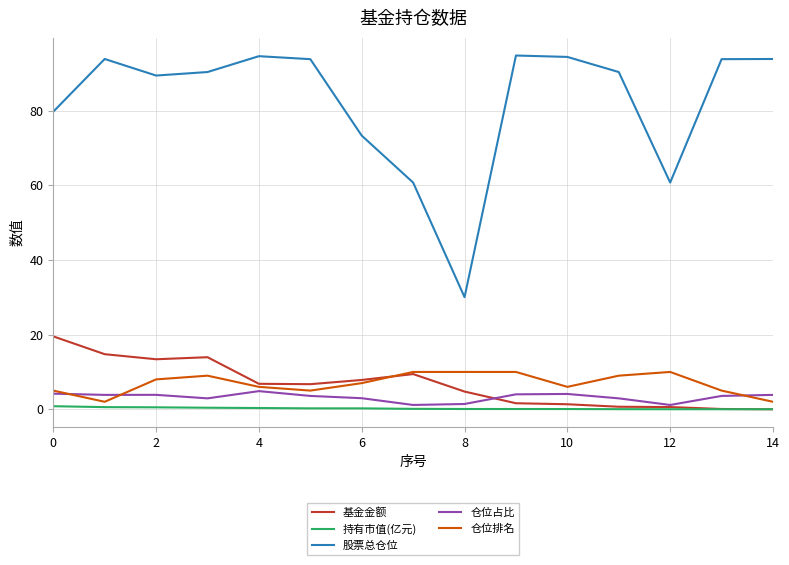

True or false: 仓位占比 and 股票总仓位 intersect in this chart.

False